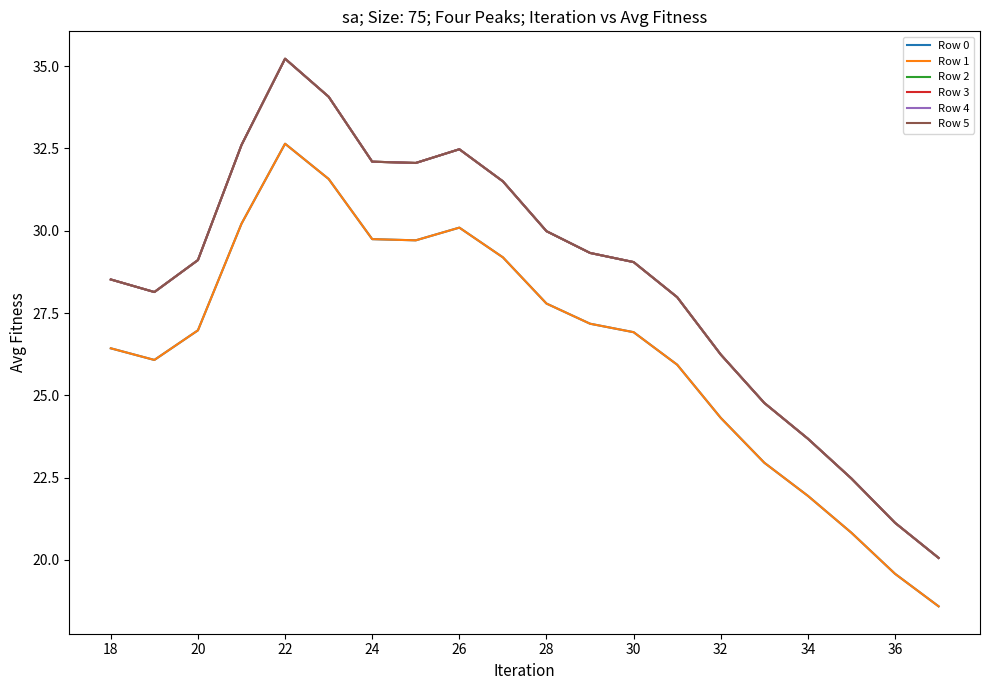

Which series has the largest range (max minus min)?

Row 5